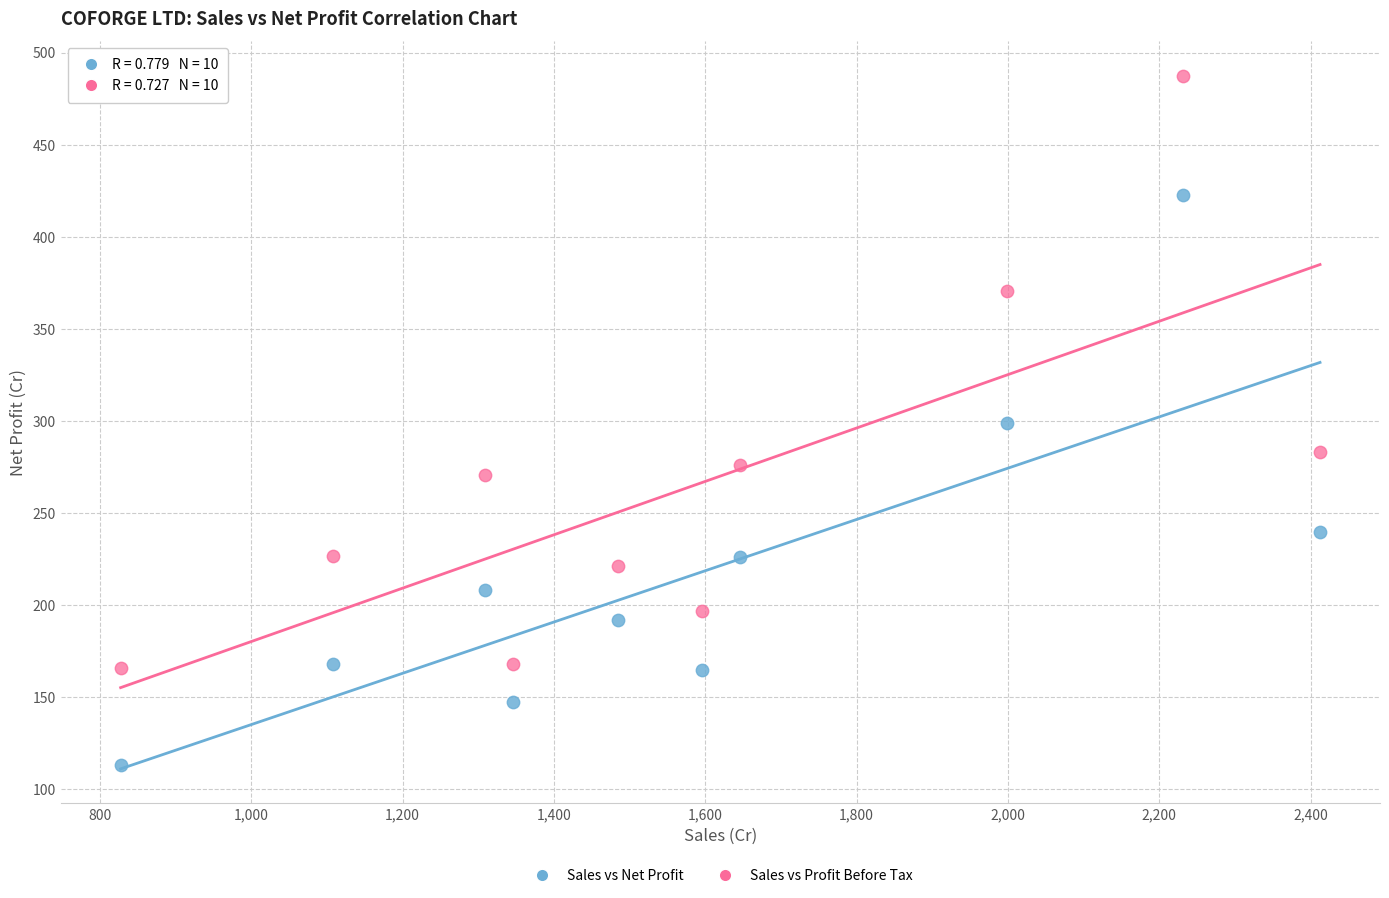

Across all data points, what is the range of X values (max minus min)?

1584.9